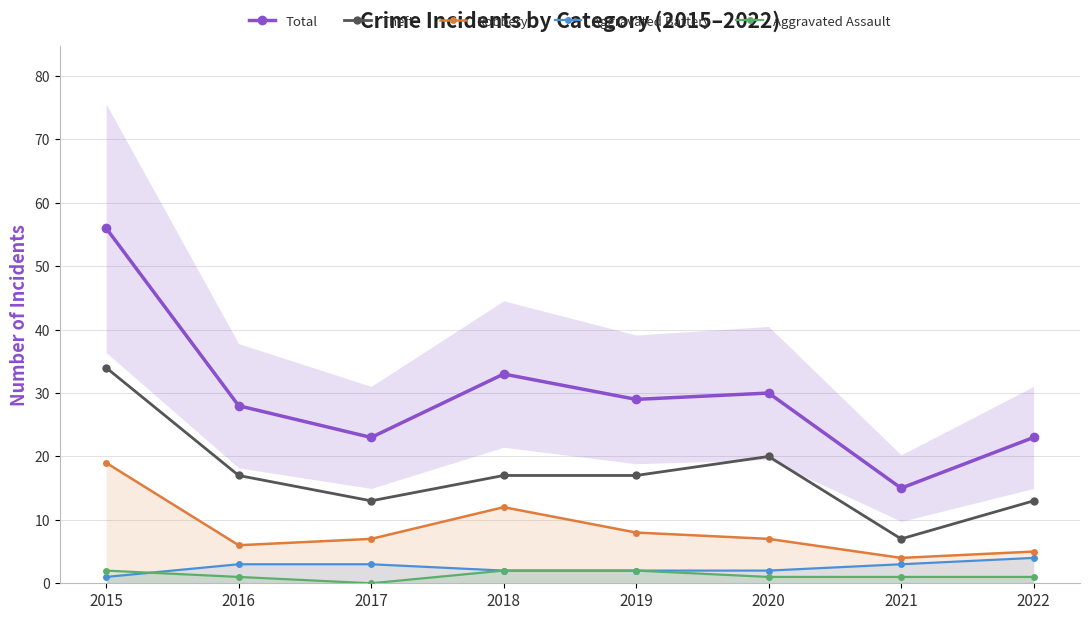

How many lines are shown in the chart?

5